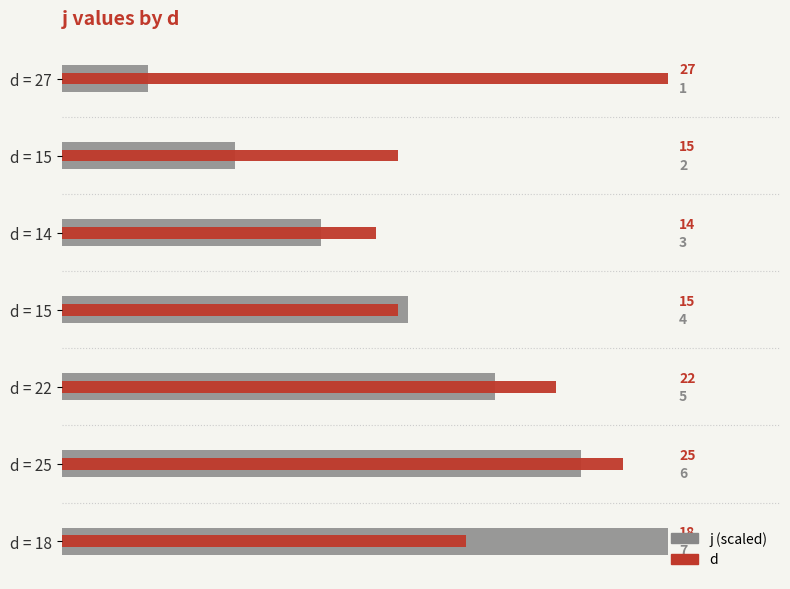

Reading right to left, what are all the values shown in this chart?

j (scaled): 30=27.0	25=23.1	20=19.3	15=15.4	10=11.6	5=7.7	0=3.9
d: 30=18.0	25=25.0	20=22.0	15=15.0	10=14.0	5=15.0	0=27.0